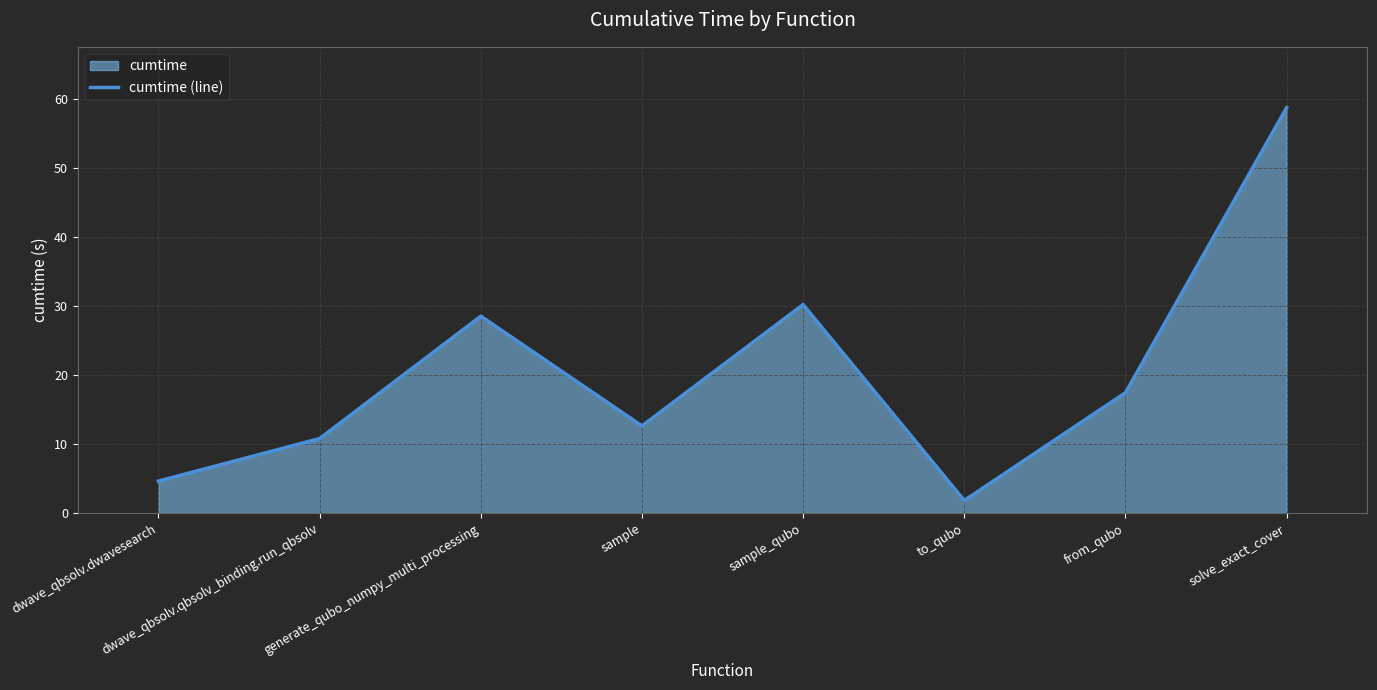

Does the chart display data point markers on the line(s)?

No